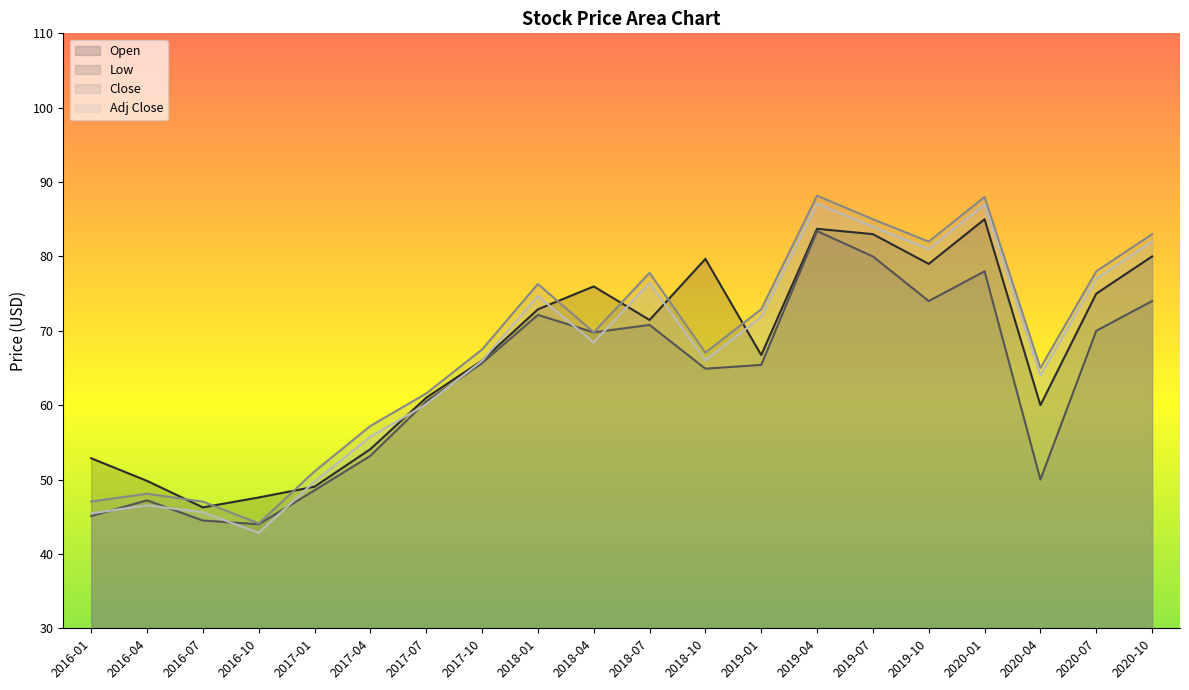

At which label is Adj Close closest to 64?

2020-04